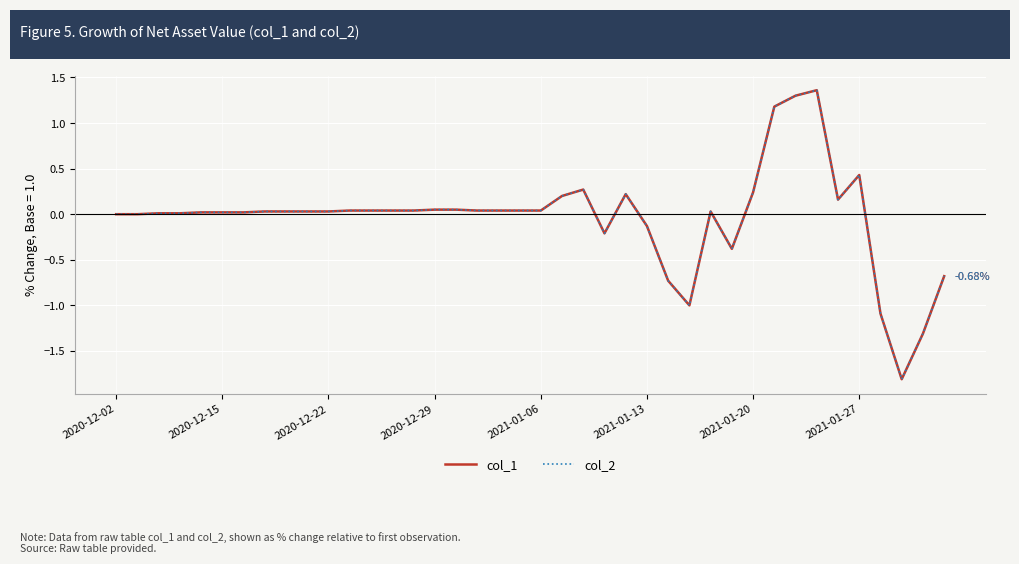

Reading right to left, what are all the values shown in this chart?

col_1: -0.7	-1.3	-1.8	-1.1	0.4	0.2	1.4	1.3	1.2	0.2	-0.4	0.0	-1.0	-0.7	-0.1	0.2	-0.2	0.3	0.2	0.0	0.0	0.0	0.0	0.0	0.0	0.0	0.0	0.0	0.0	0.0	0.0	0.0	0.0	0.0	0.0	0.0	0.0	0.0	0.0	0.0
col_2: -0.7	-1.3	-1.8	-1.1	0.4	0.2	1.4	1.3	1.2	0.2	-0.4	0.0	-1.0	-0.7	-0.1	0.2	-0.2	0.3	0.2	0.0	0.0	0.0	0.0	0.0	0.0	0.0	0.0	0.0	0.0	0.0	0.0	0.0	0.0	0.0	0.0	0.0	0.0	0.0	0.0	0.0